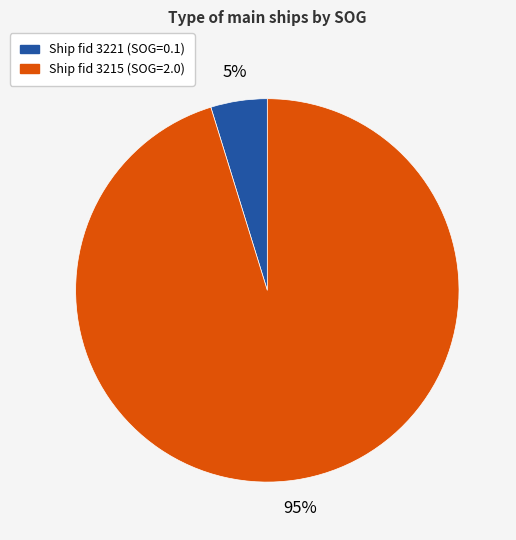

Is there a majority slice in this chart?

Yes